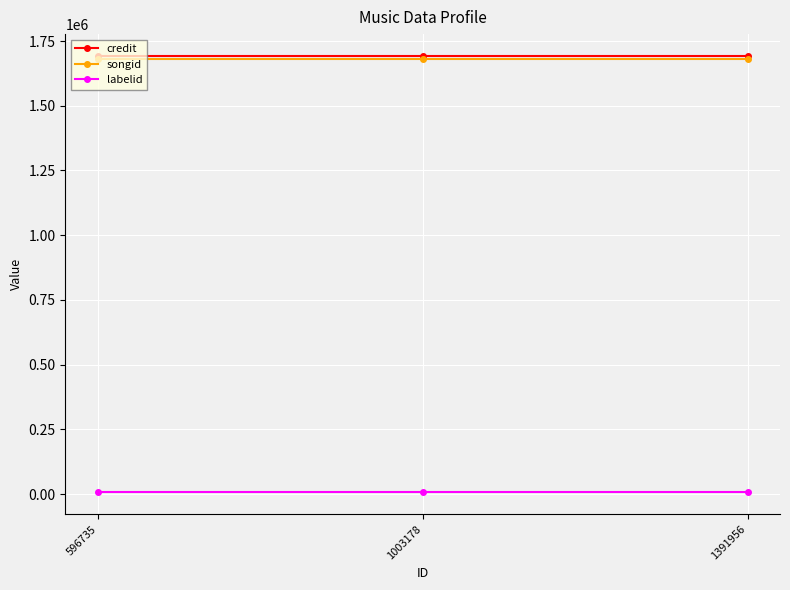

The songid series shows 473964 at 1391956. True or false?

False